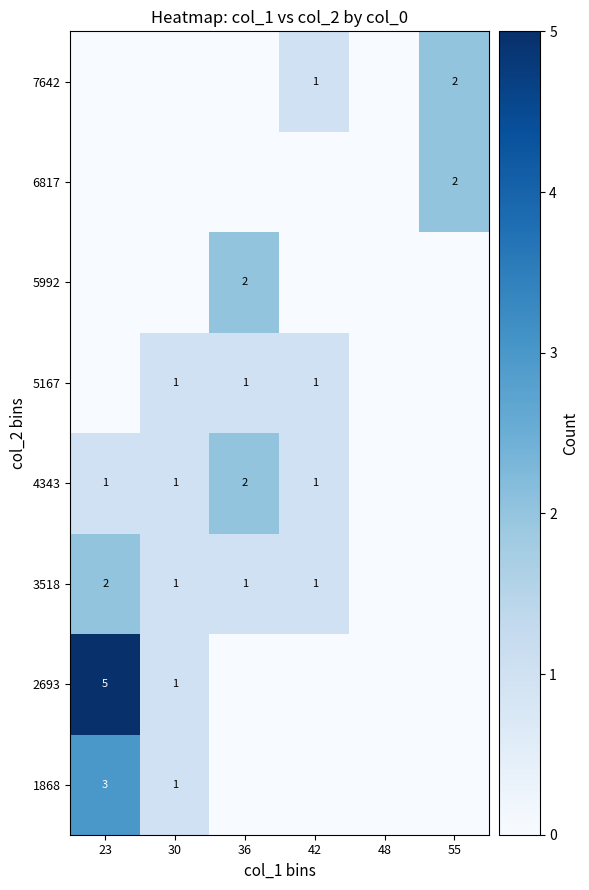

The 4343 series shows 1 at 23. True or false?

True